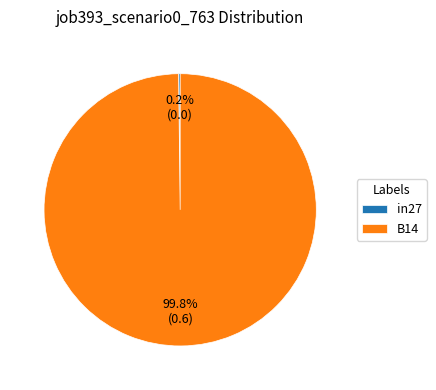

To the nearest percent, what is the average slice percentage?

50%